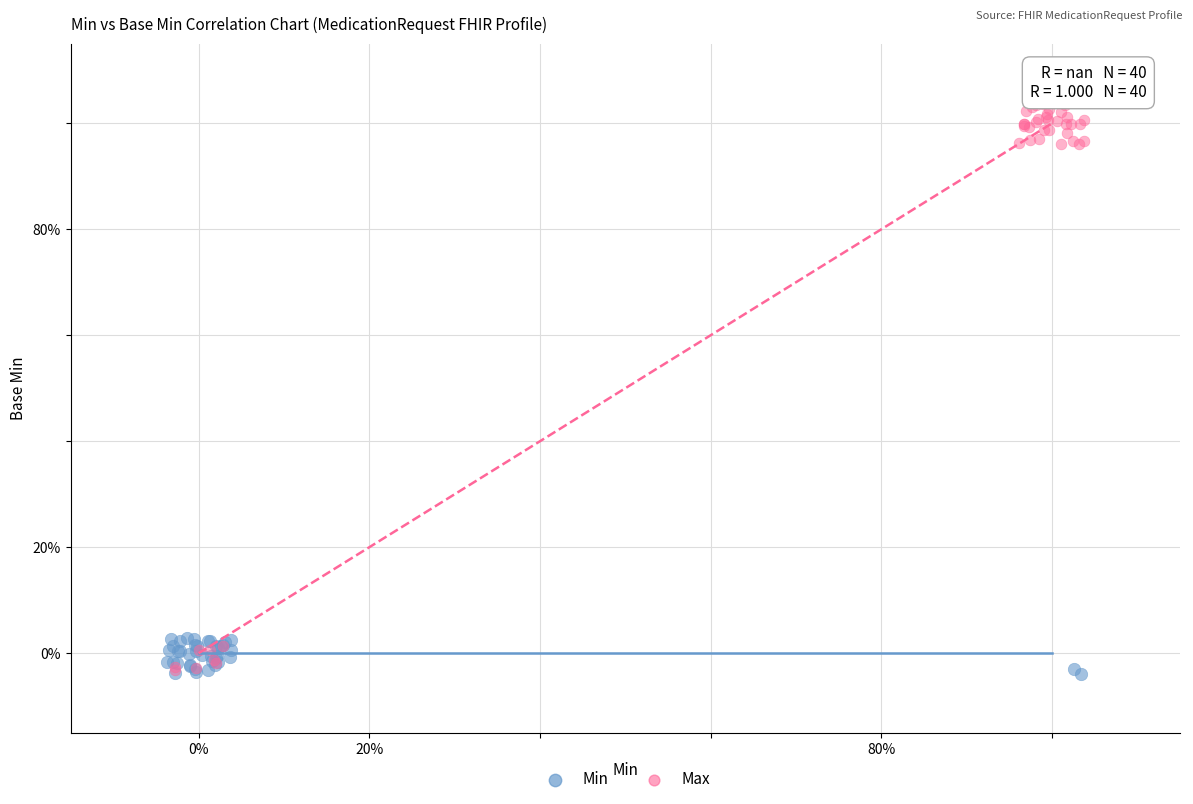

What are all the series names shown in the legend?

Min, Max